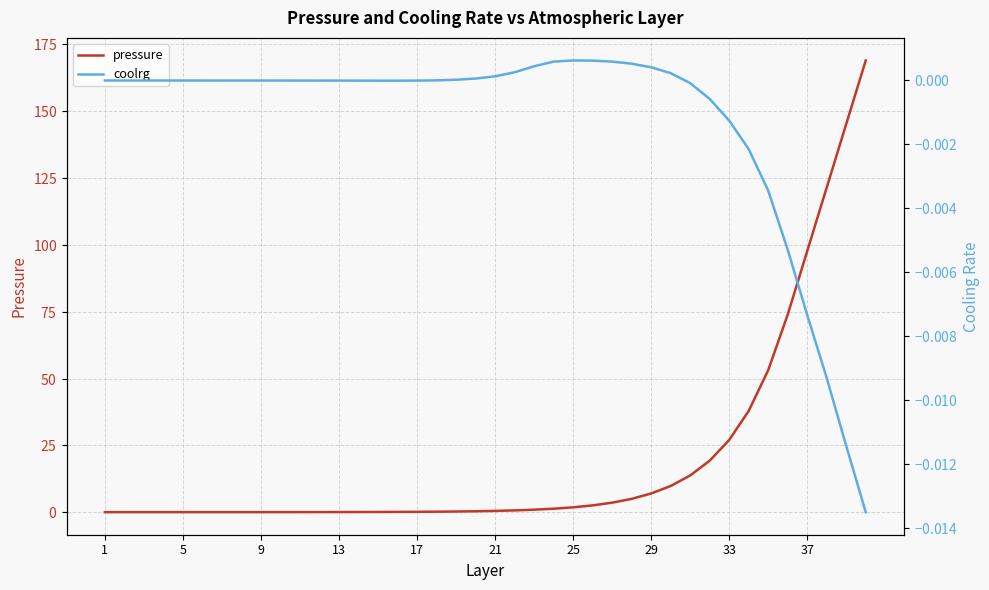

True or false: coolrg and pressure cross at least once.

False